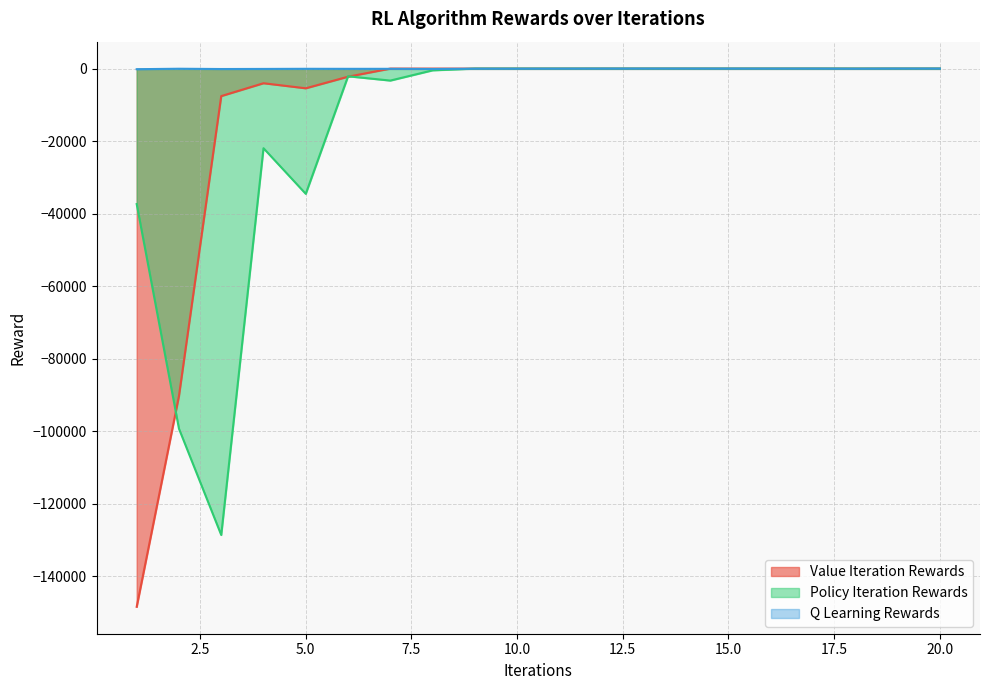

What is the difference between the maximum and second lowest values in the Policy Iteration Rewards series?

99341